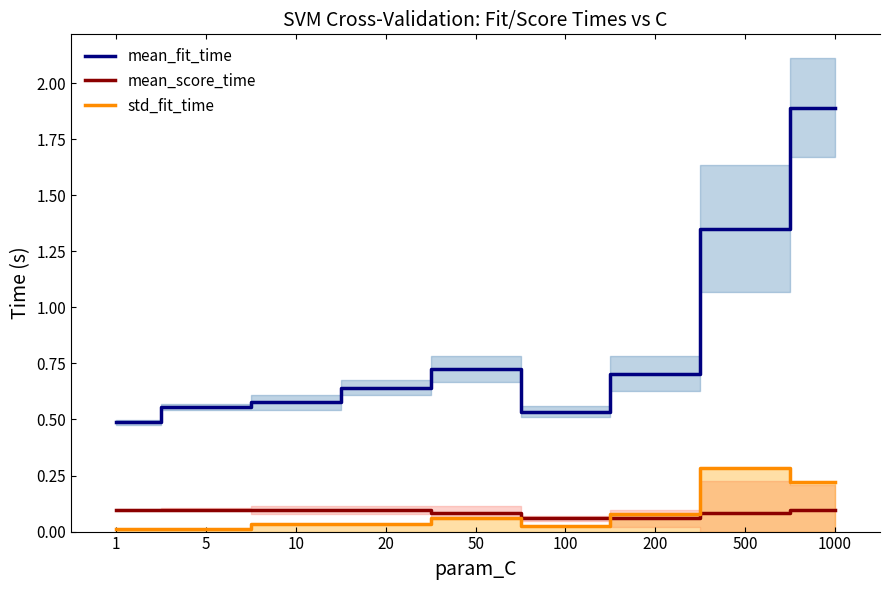

How many lines are shown in the chart?

3